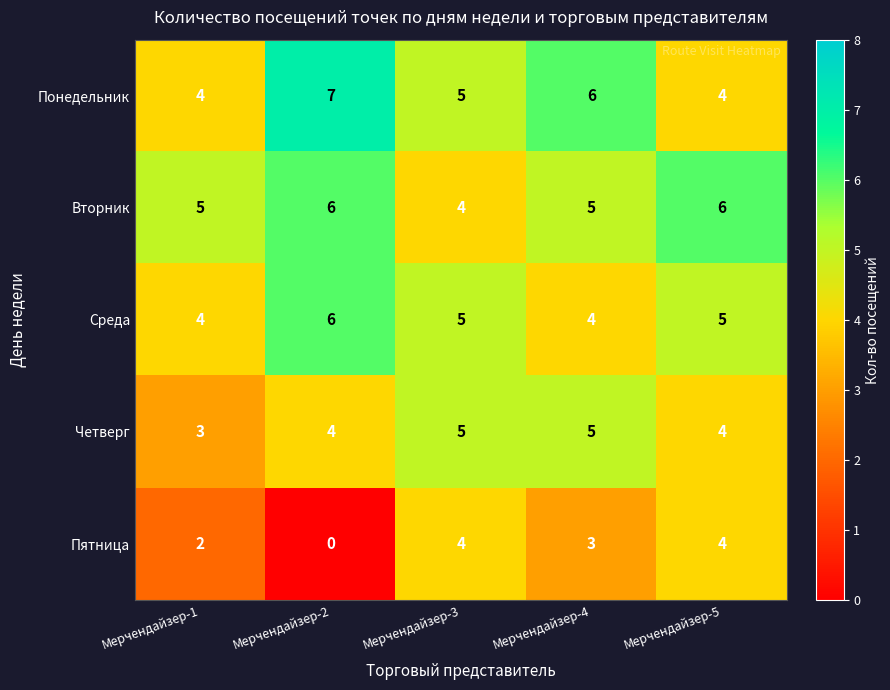

Reading left to right, what are all the values shown in this chart?

Понедельник: 4	7	5	6	4
Вторник: 5	6	4	5	6
Среда: 4	6	5	4	5
Четверг: 3	4	5	5	4
Пятница: 2	0	4	3	4